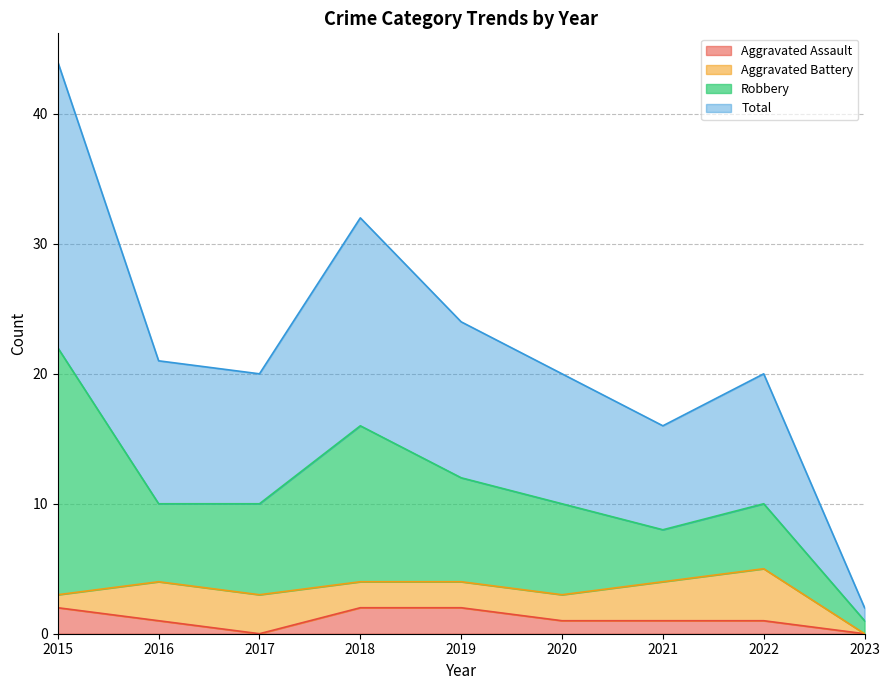

Rank the categories by Aggravated Assault value from highest to lowest.

2015, 2018, 2019, 2016, 2020, 2021, 2022, 2017, 2023